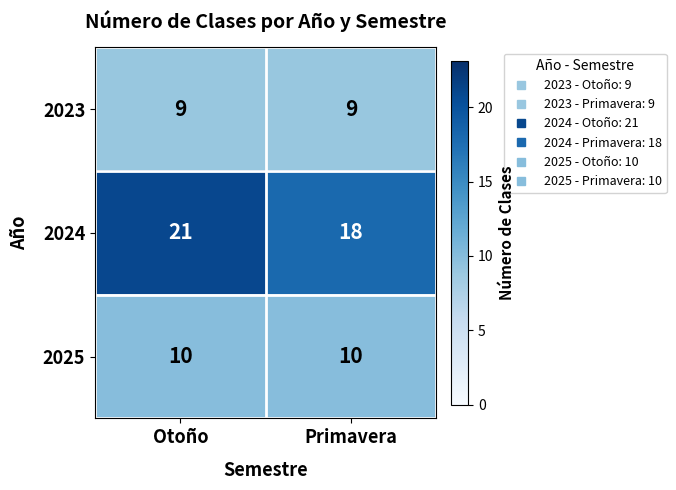

Which series has the largest total across all categories?

2024